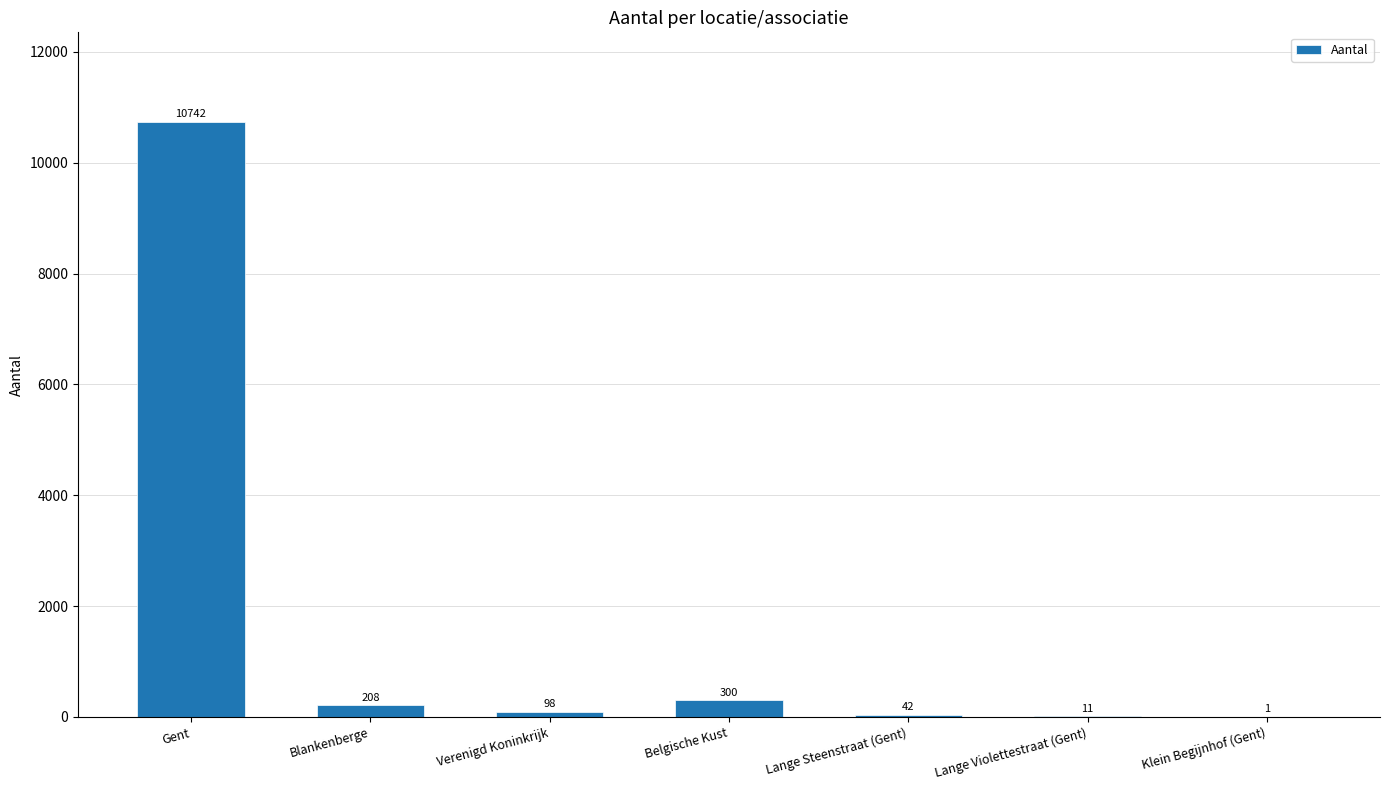

How many categories are shown in the chart?

7